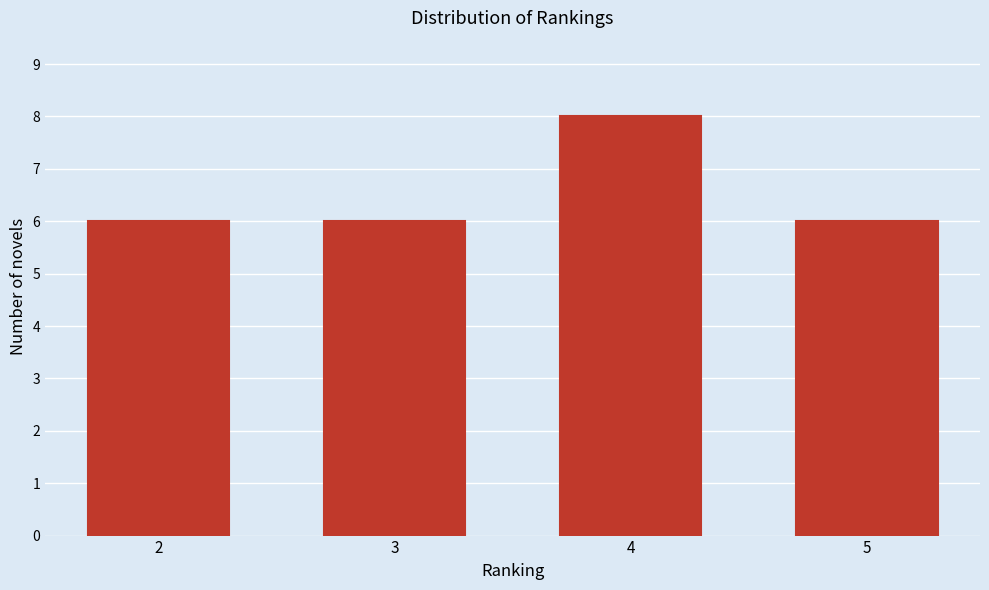

Reading left to right, transcribe all the data shown in this chart.

2=6	3=6	4=8	5=6